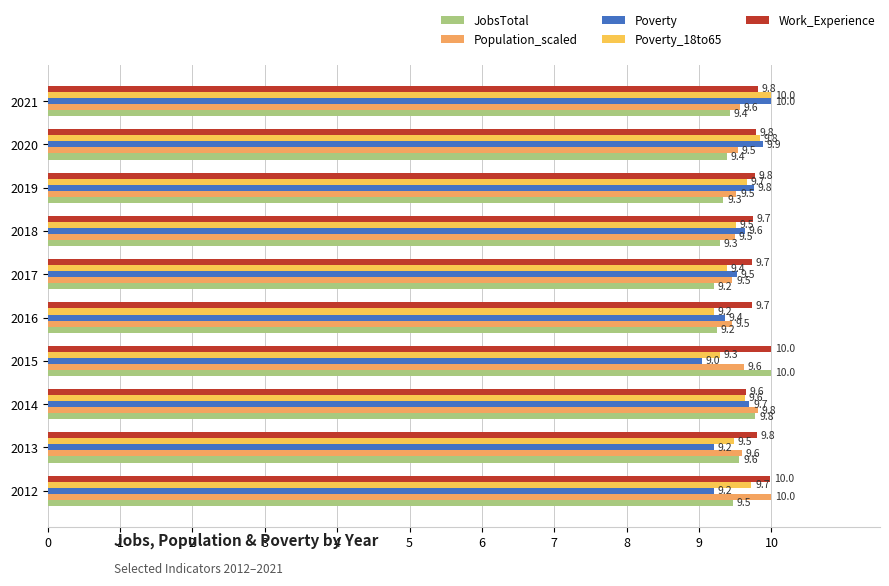

Are the bars horizontal?

Yes